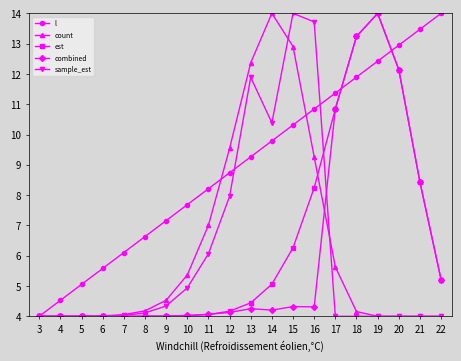

What is the maximum value for combined?

14.0